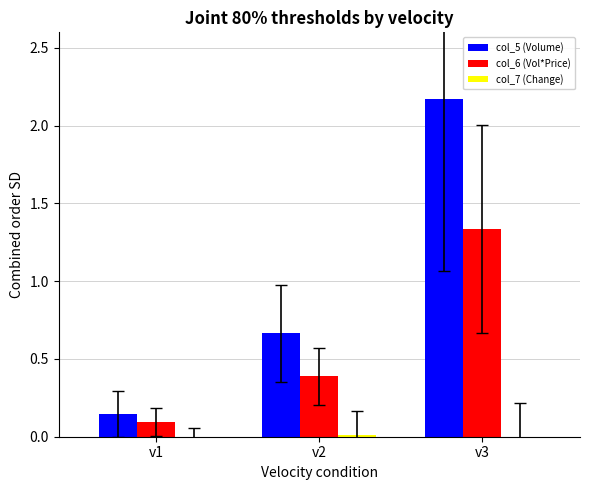

Which series has the largest total across all categories?

col_5 (Volume)